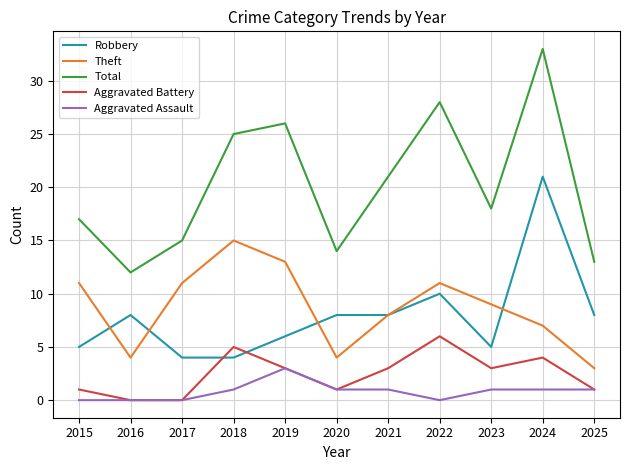

Rank the categories by Total value from lowest to highest.

2016, 2025, 2020, 2017, 2015, 2023, 2021, 2018, 2019, 2022, 2024